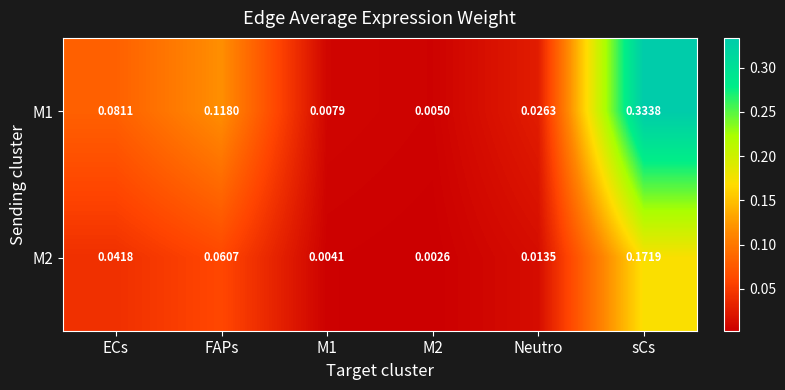

Which label corresponds to the largest value in the chart?

sCs